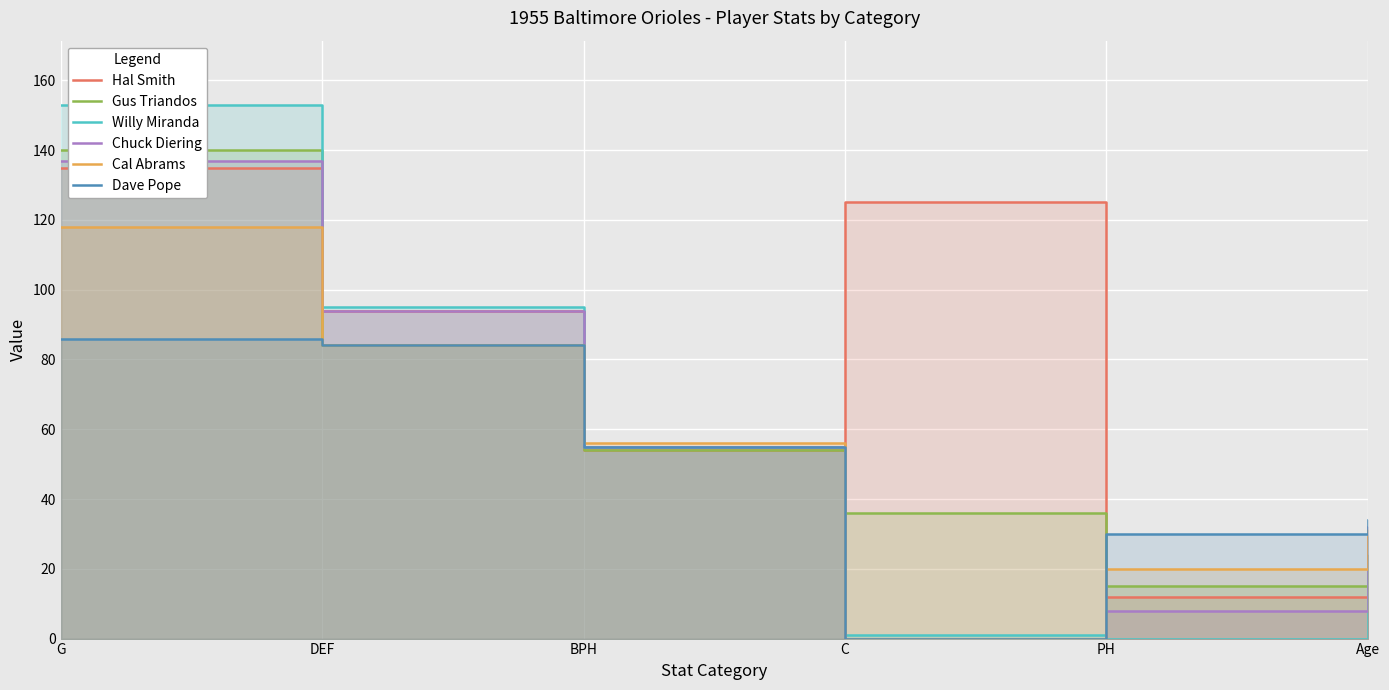

Reading left to right, extract all data points from this chart.

Hal Smith: 135	94	54	125	12	24
Gus Triandos: 140	84	54	36	15	24
Willy Miranda: 153	95	55	1	0	29
Chuck Diering: 137	94	55	0	8	32
Cal Abrams: 118	84	56	0	20	31
Dave Pope: 86	84	55	0	30	34